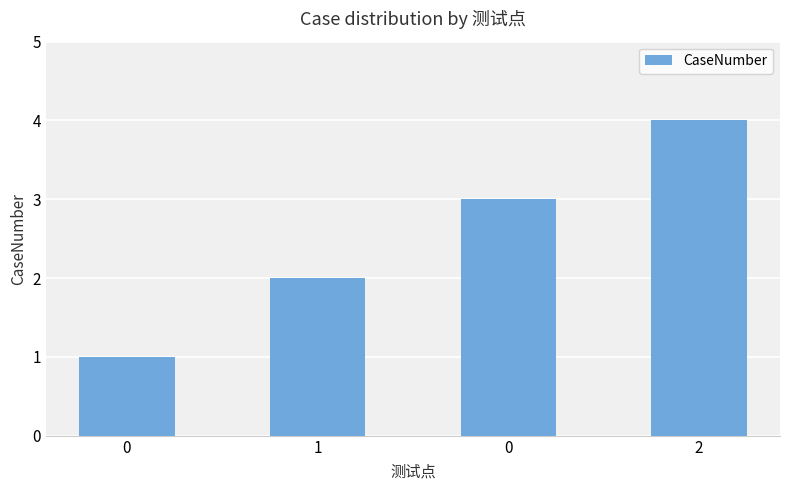

At which category does the chart reach its peak across all series?

2